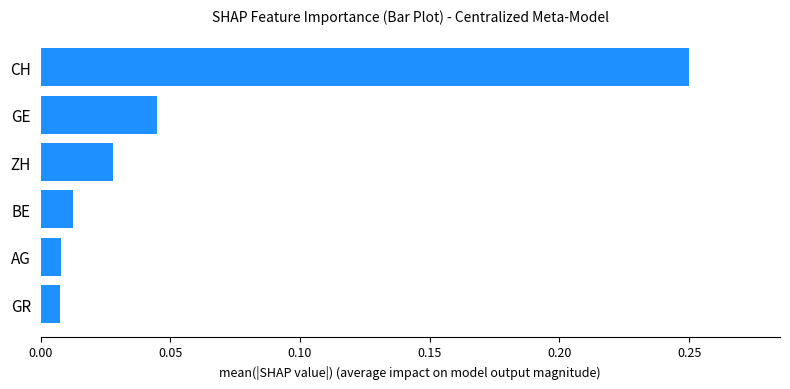

What is the sum of all values?

0.4